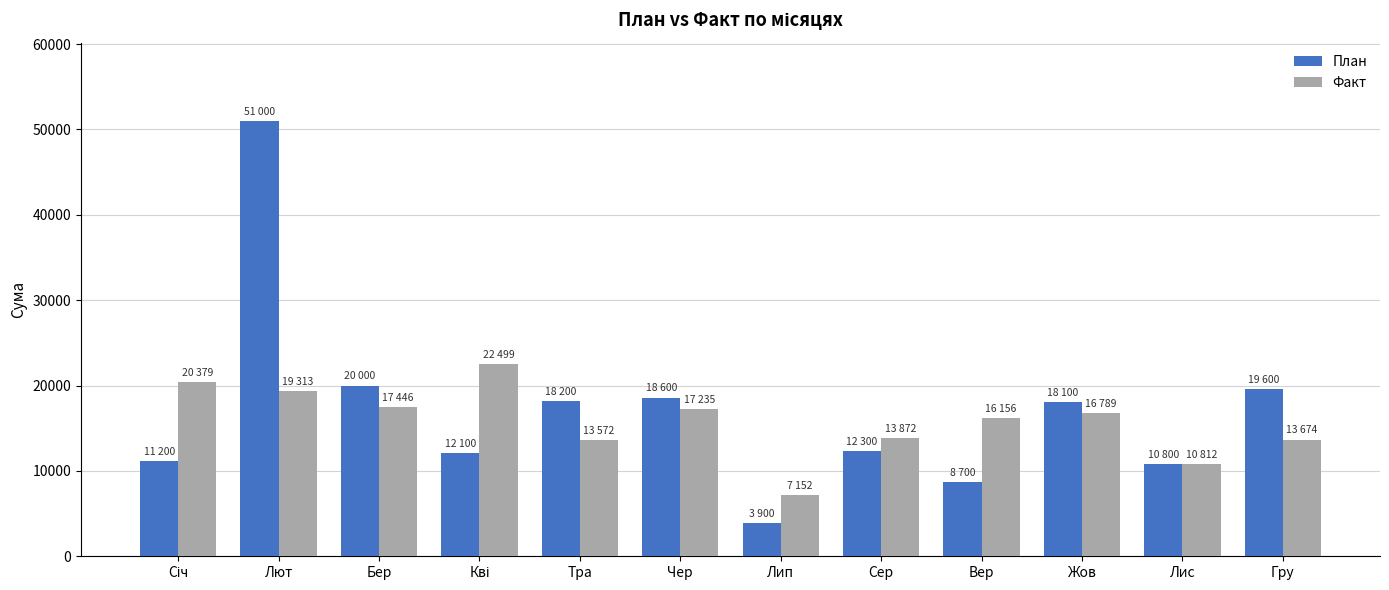

What is the average value of the План series?

17042